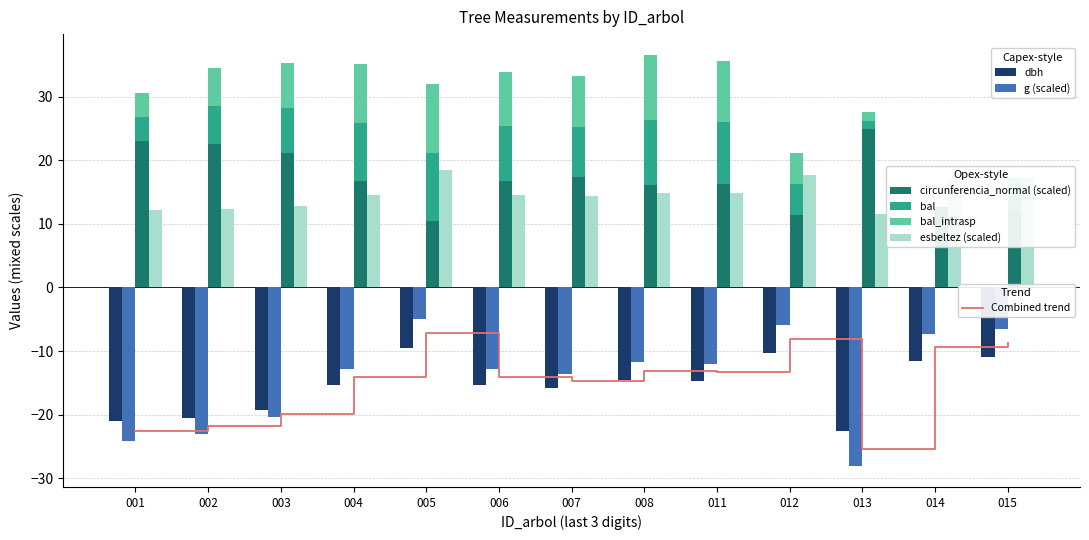

The value of bal_intrasp at 011 is 9.7. True or false?

True